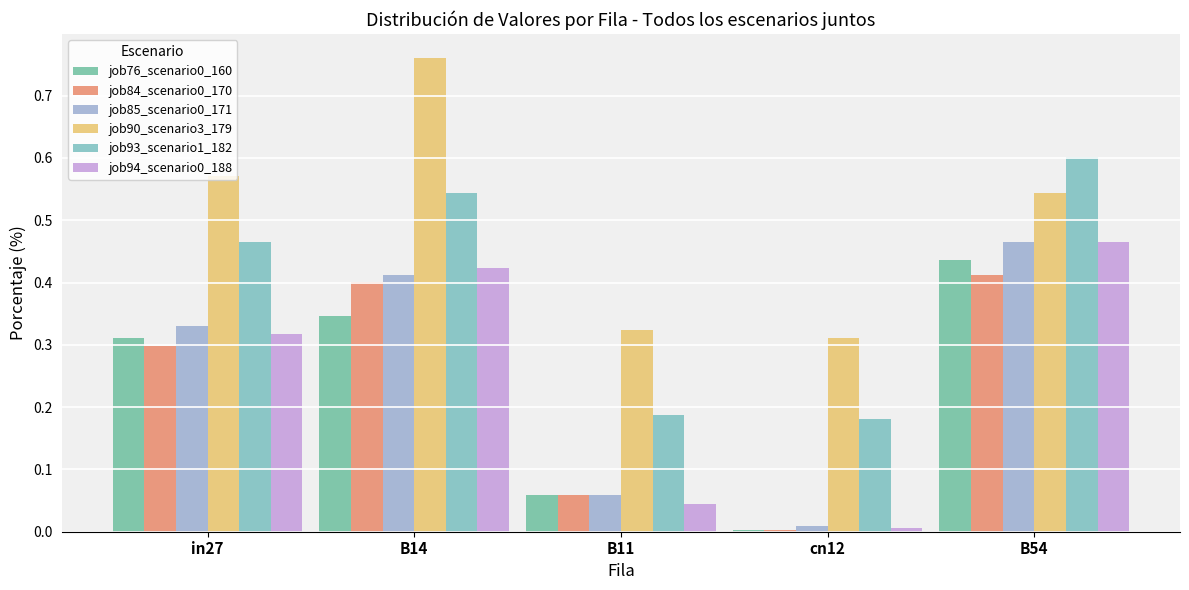

True or false: job90_scenario3_179 has a value of 1.0 at in27.

False